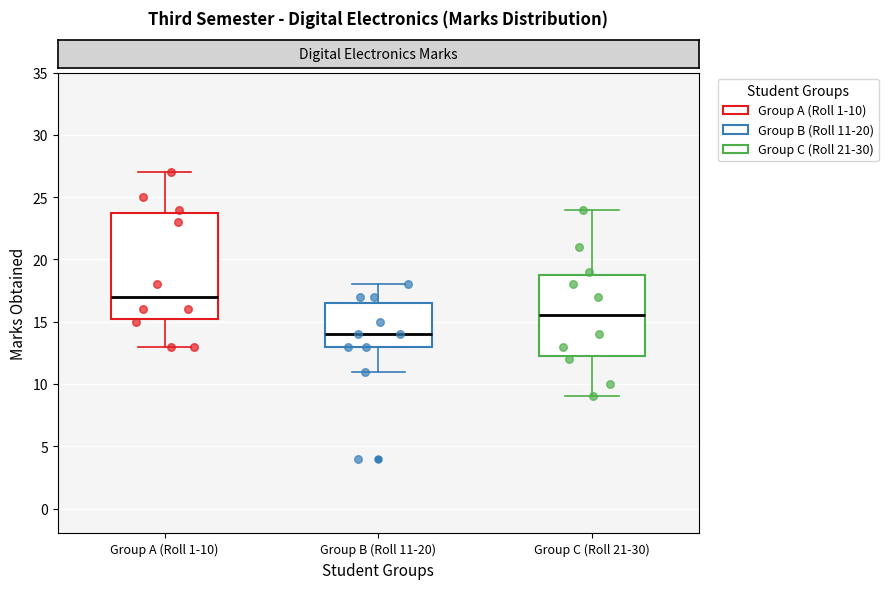

Which box's median line is the highest?

Group A (Roll 1-10)